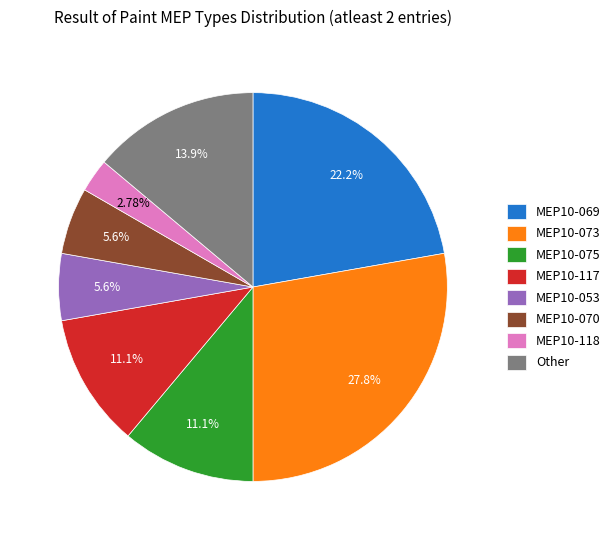

Do MEP10-118 and MEP10-075 together represent more than half of the pie?

No